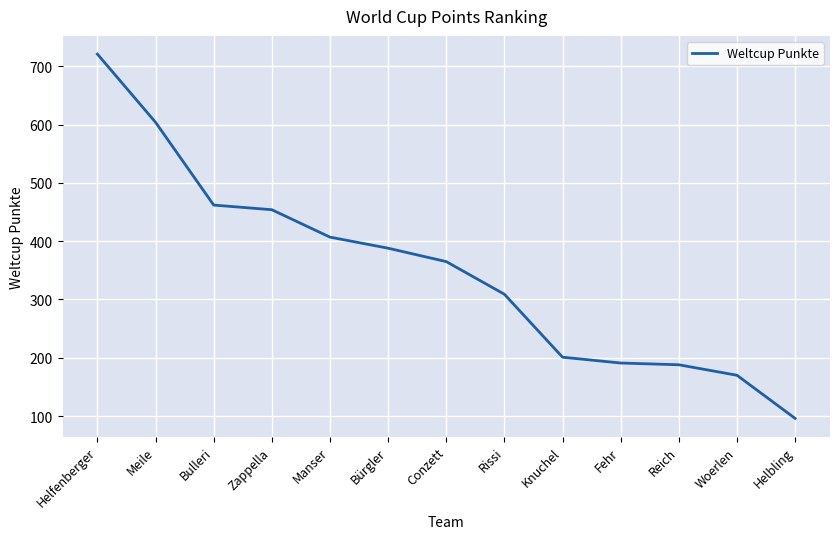

The chart shows a value of 707 at Zappella. True or false?

False